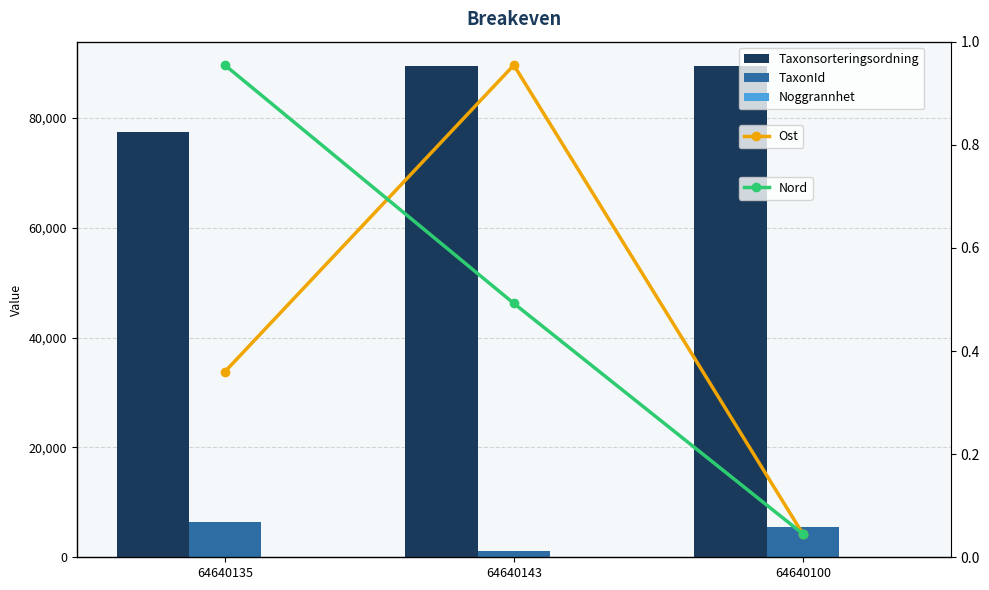

The Ost series shows 1064952 at 64640100. True or false?

False